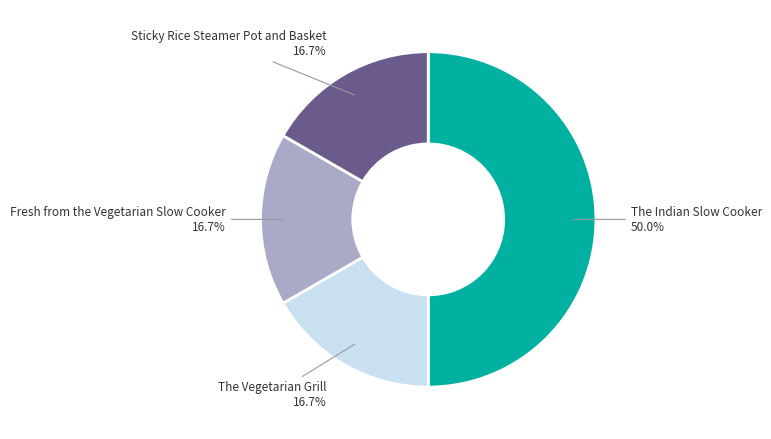

The The Indian Slow Cooker slice represents 50% of the pie. True or false?

True